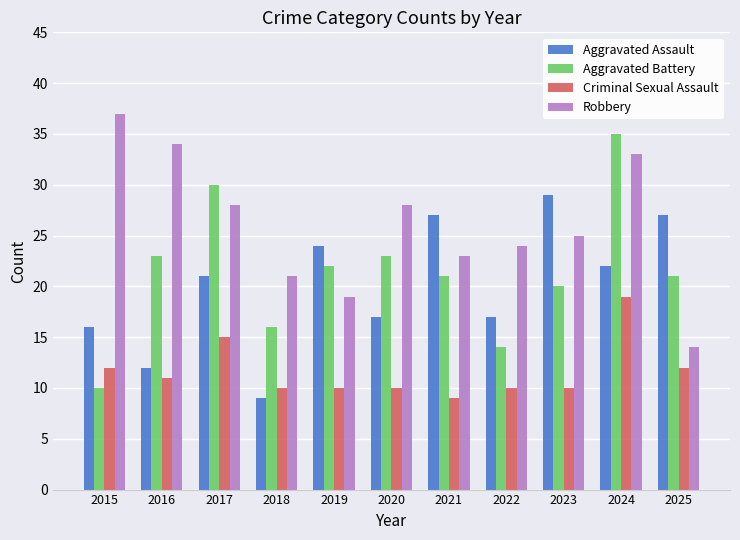

What is the difference between the Robbery values at 2021 and 2023?

2